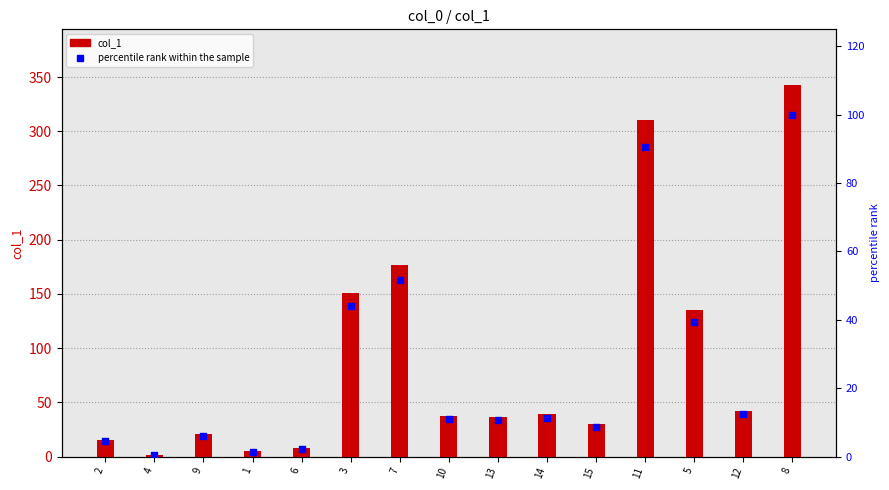

Is the value of col_1 at 9 greater than the value of percentile rank within the sample at 4?

Yes